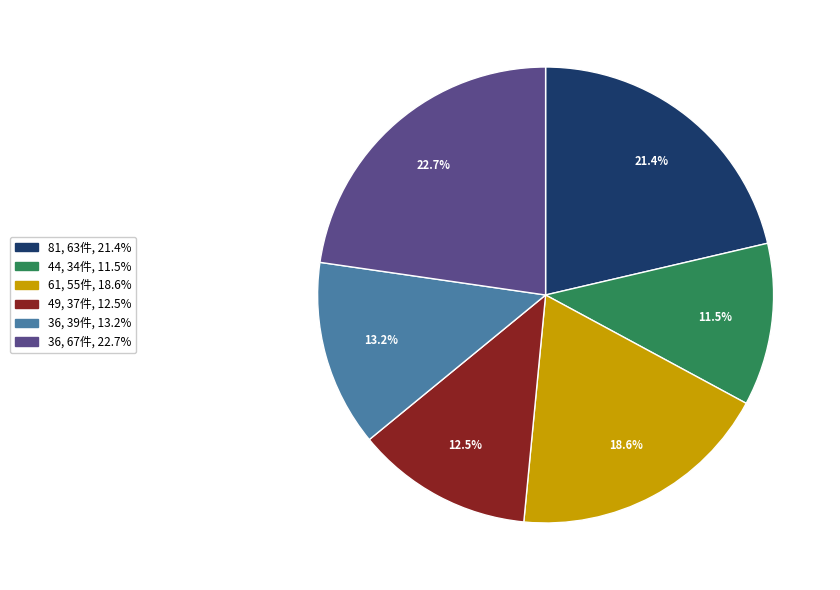

Is there any slice that represents more than half of the pie?

No